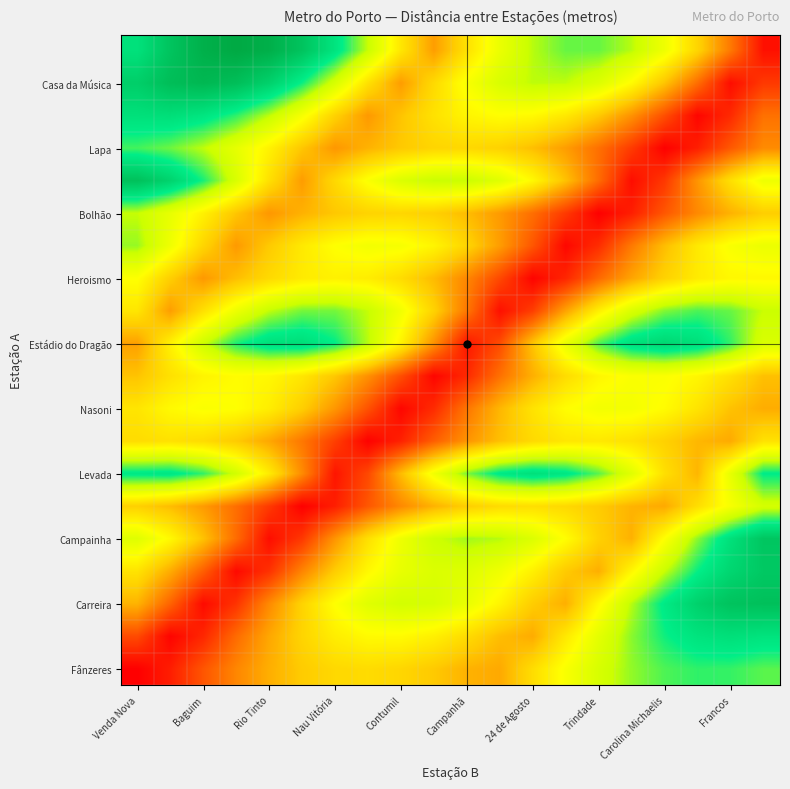

How many categories are shown in the chart?

20